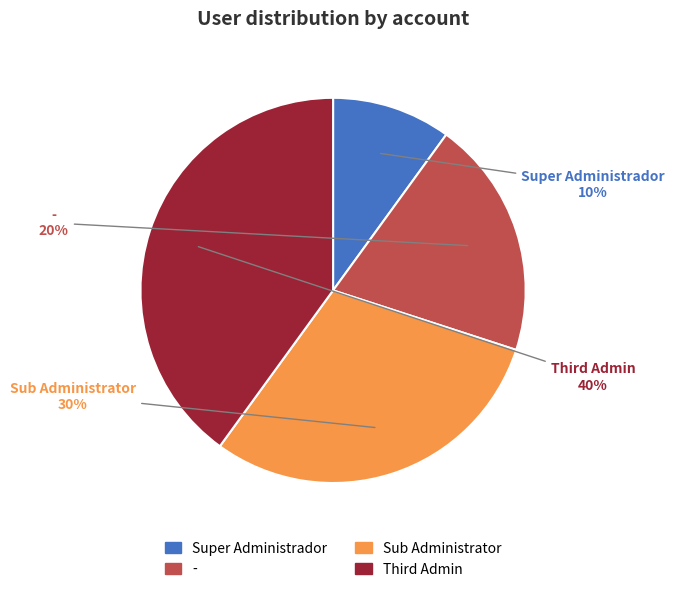

Is it true that Super Administrador is 1% of the pie?

False